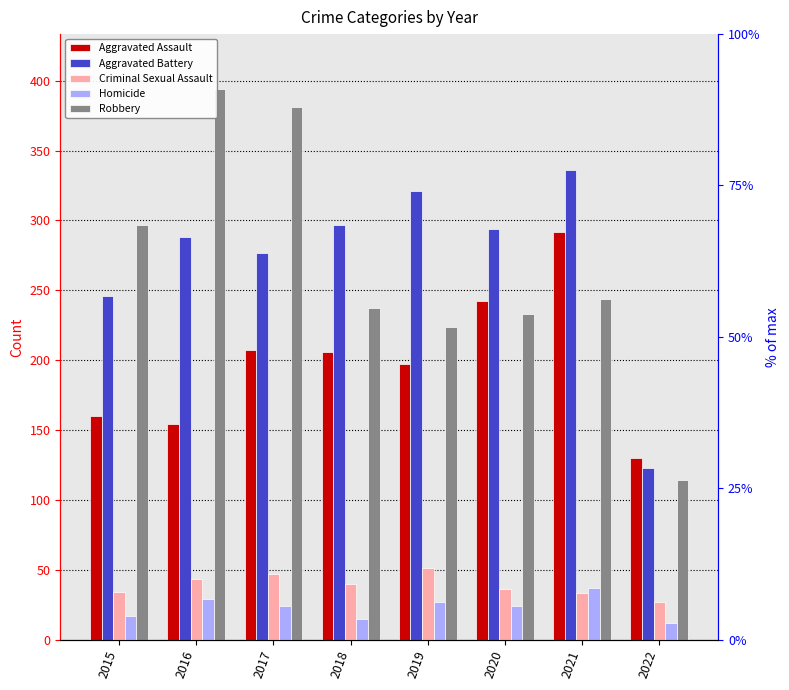

The Aggravated Assault series shows 207 at 2017. True or false?

True